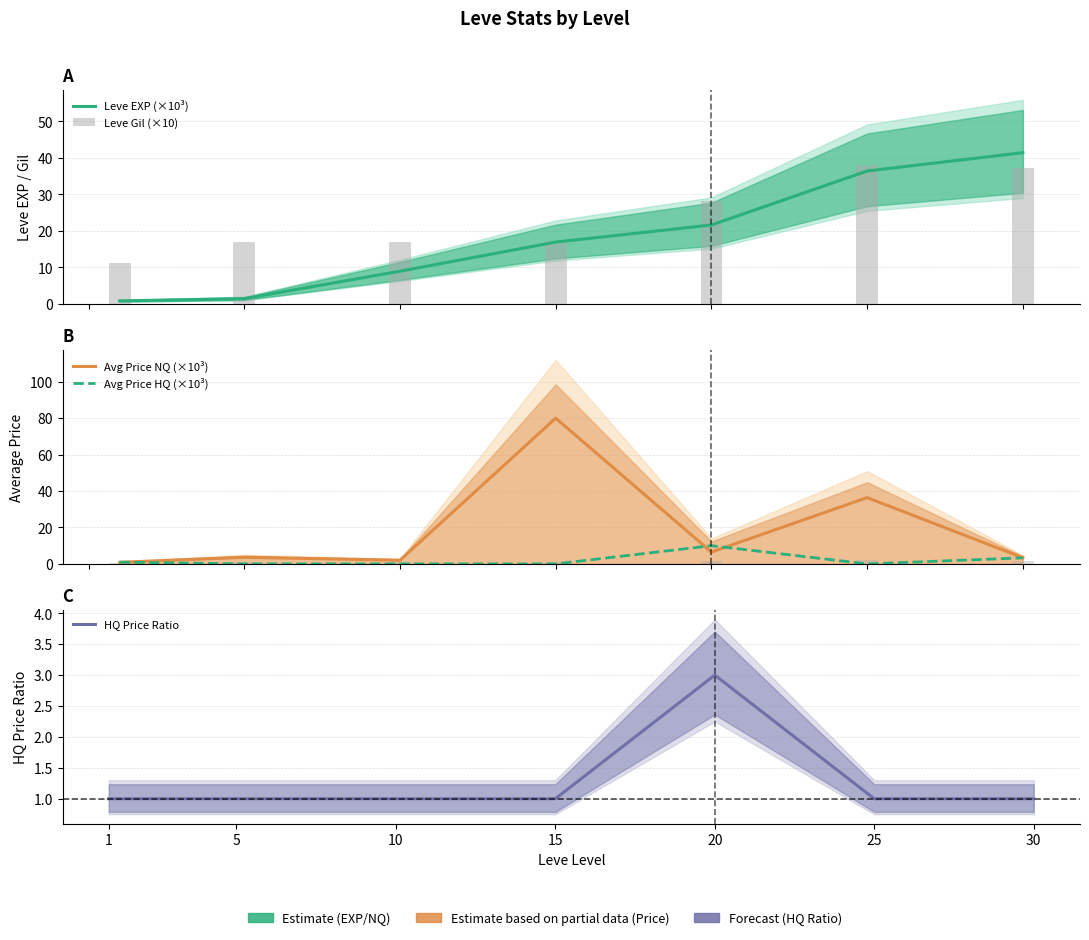

Reading left to right, list all the values displayed in this chart.

Leve EXP (×10³): 0.8	1.4	8.9	16.9	21.6	36.4	41.4
Leve Gil (×10): 11.3	16.9	16.9	17.2	28.1	37.9	37.2
Avg Price NQ (×10³): 0.9	3.6	2.0	80.0	6.5	36.4	3.4
Avg Price HQ (×10³): 1.0	0.0	0.0	0.0	10.0	0.0	3.3
HQ Price Ratio: 1.0	1.0	1.0	1.0	3.0	1.0	1.0